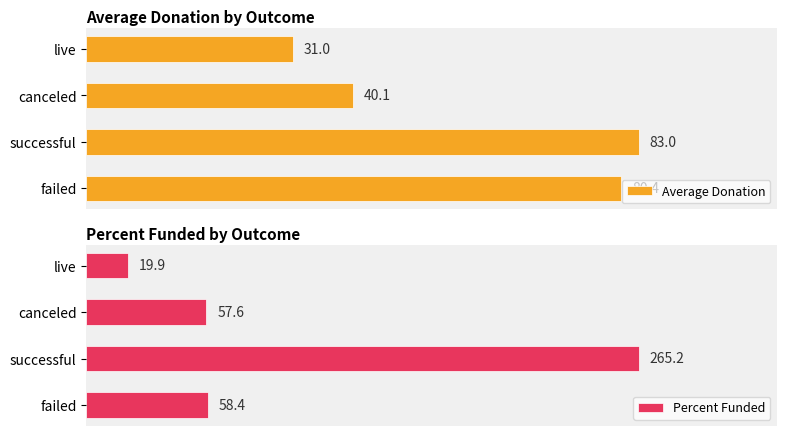

At which label does Average Donation reach its minimum?

live